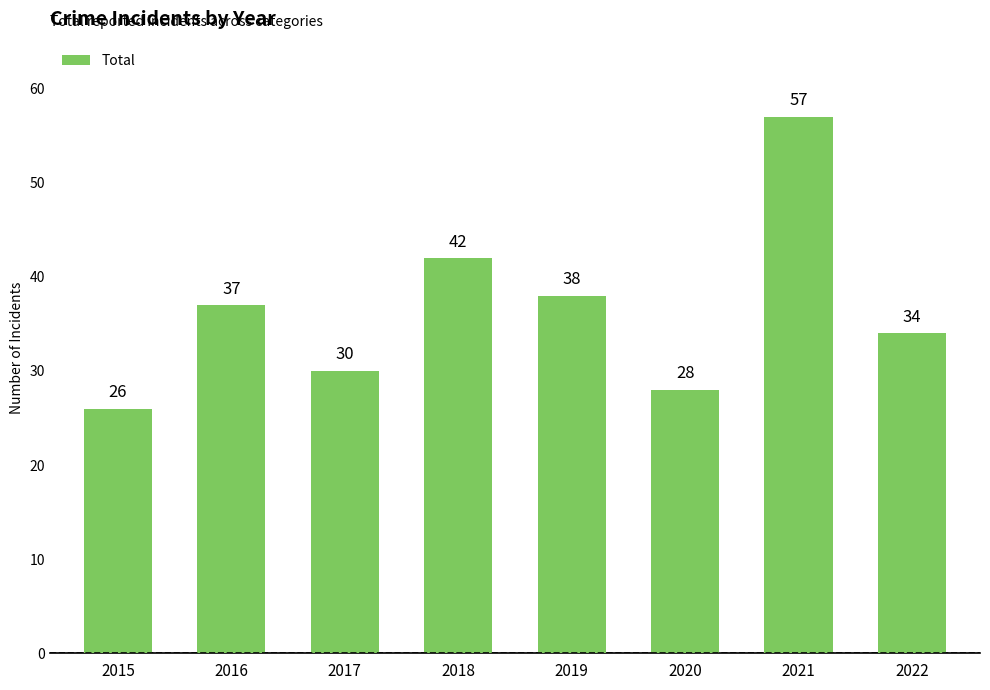

Read the value at 2020, to the nearest 10.

30